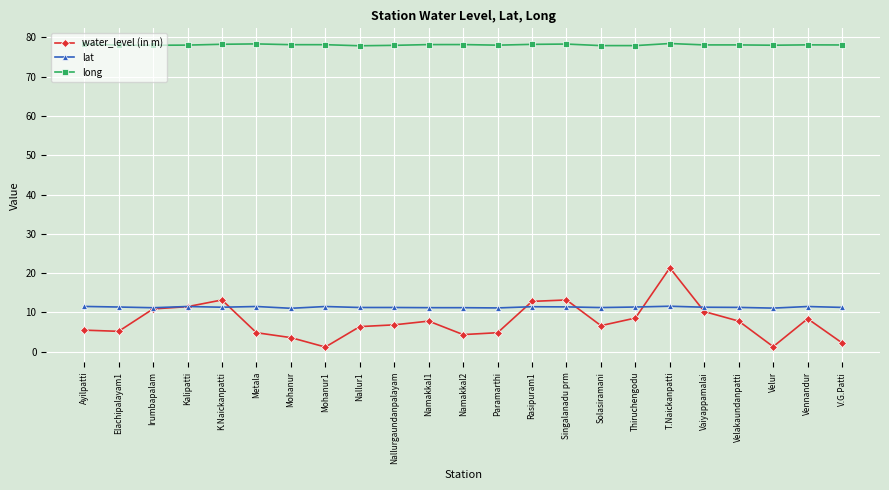

True or false: water_level (in m) and long cross at least once.

False